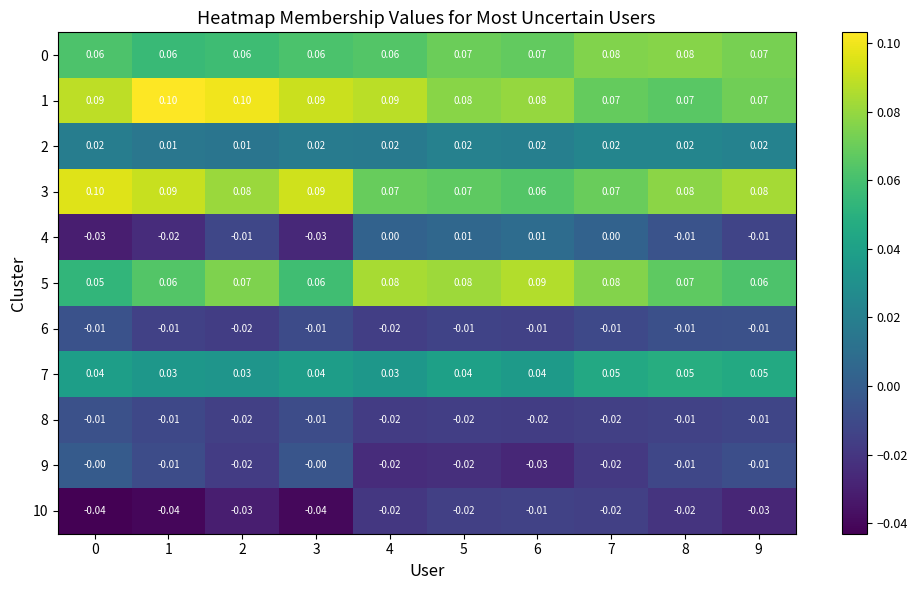

Is the value of 10 at 0 greater than the value of 9 at 4?

No